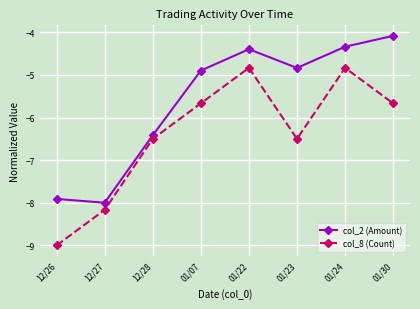

Which series changed the most between 12/26 and 01/30?

col_2 (Amount)